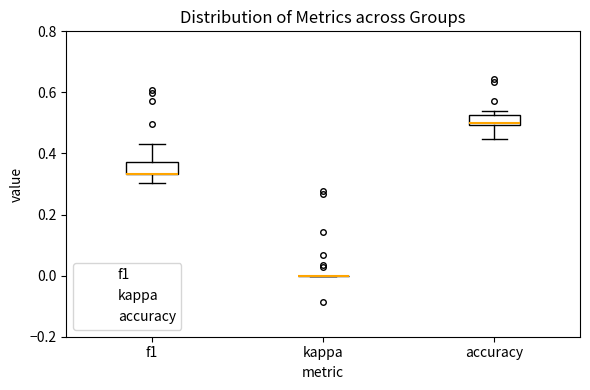

Reading left to right, read every box against the y-axis: the position of its median line, the range the box covers, and the ends of its whiskers. The values are not printed on the chart, so give them approximately, as read against the axis.

f1: median 0.34 (drawn on the box's lower edge), box 0.34 to 0.38, whiskers 0.30 to 0.44
kappa: box collapsed to a line at 0.00, whiskers 0.00 to 0.00
accuracy: median 0.50, box 0.50 to 0.52, whiskers 0.44 to 0.54